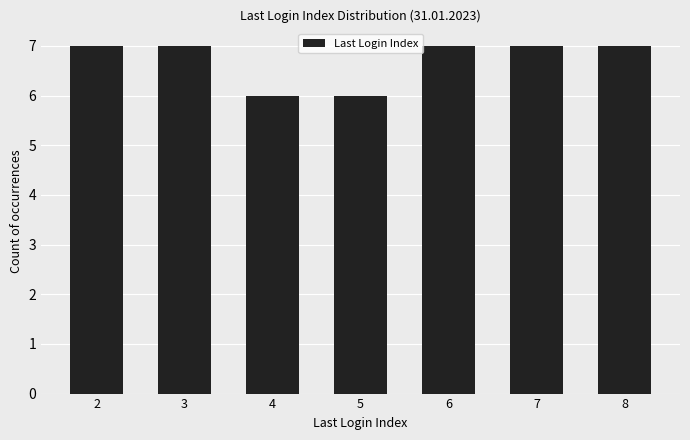

What is the difference between the second highest and minimum values?

1